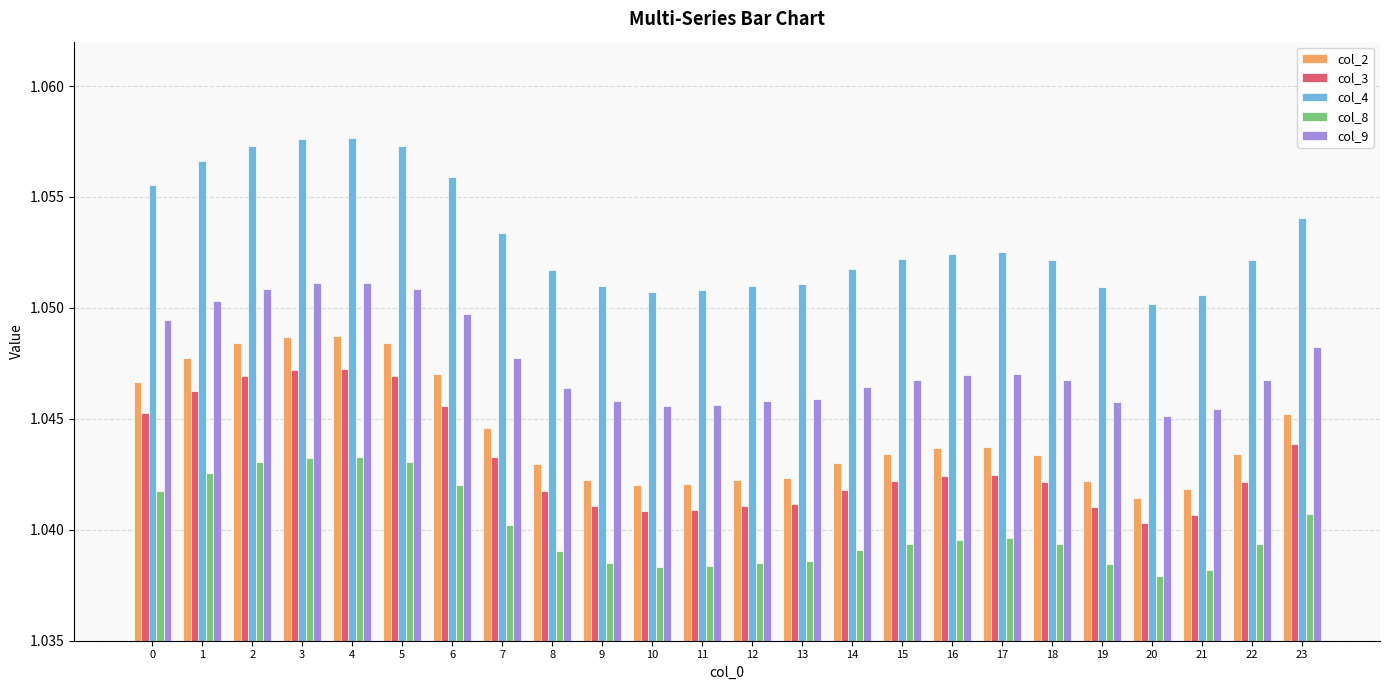

Is it true that col_9 equals 1.4 at 8?

False